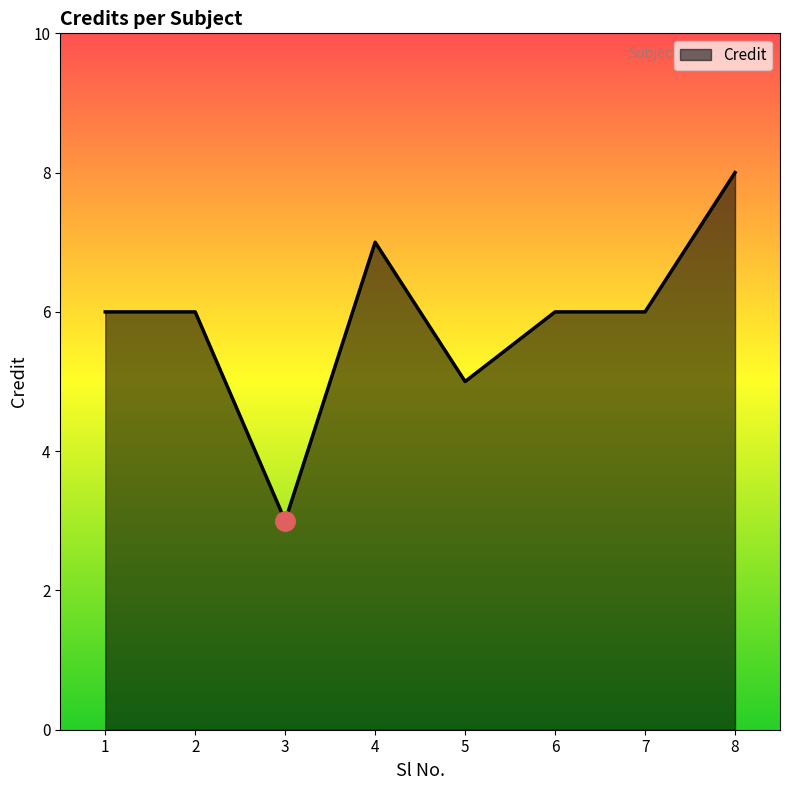

What is the approximate value at 1?

6